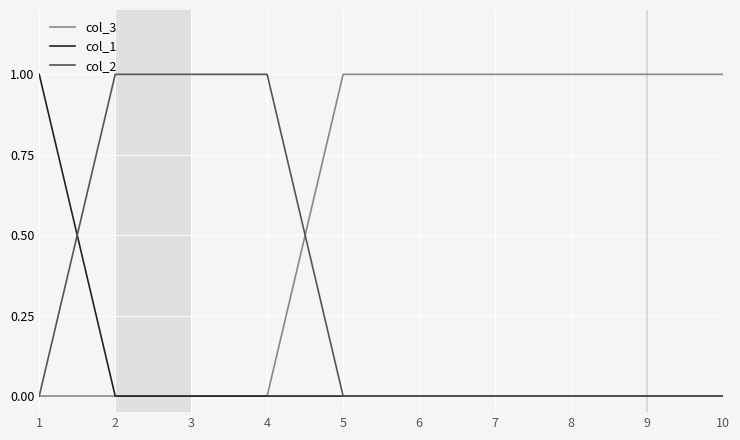

Rank the series by their average value, from lowest to highest.

col_1, col_2, col_3